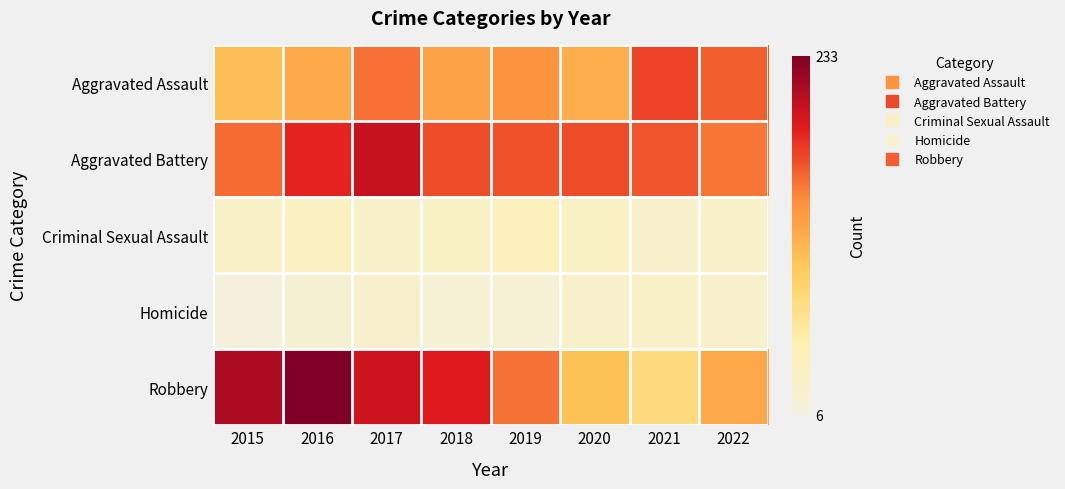

Reading left to right, transcribe all the data shown in this chart.

Aggravated Assault: 2015=106	2016=121	2017=154	2018=126	2019=138	2020=119	2021=171	2022=161
Aggravated Battery: 2015=155	2016=184	2017=201	2018=168	2019=165	2020=168	2021=164	2022=151
Criminal Sexual Assault: 2015=27	2016=33	2017=26	2018=31	2019=39	2020=30	2021=24	2022=25
Homicide: 2015=6	2016=15	2017=22	2018=14	2019=13	2020=23	2021=27	2022=23
Robbery: 2015=212	2016=233	2017=197	2018=189	2019=153	2020=104	2021=78	2022=122